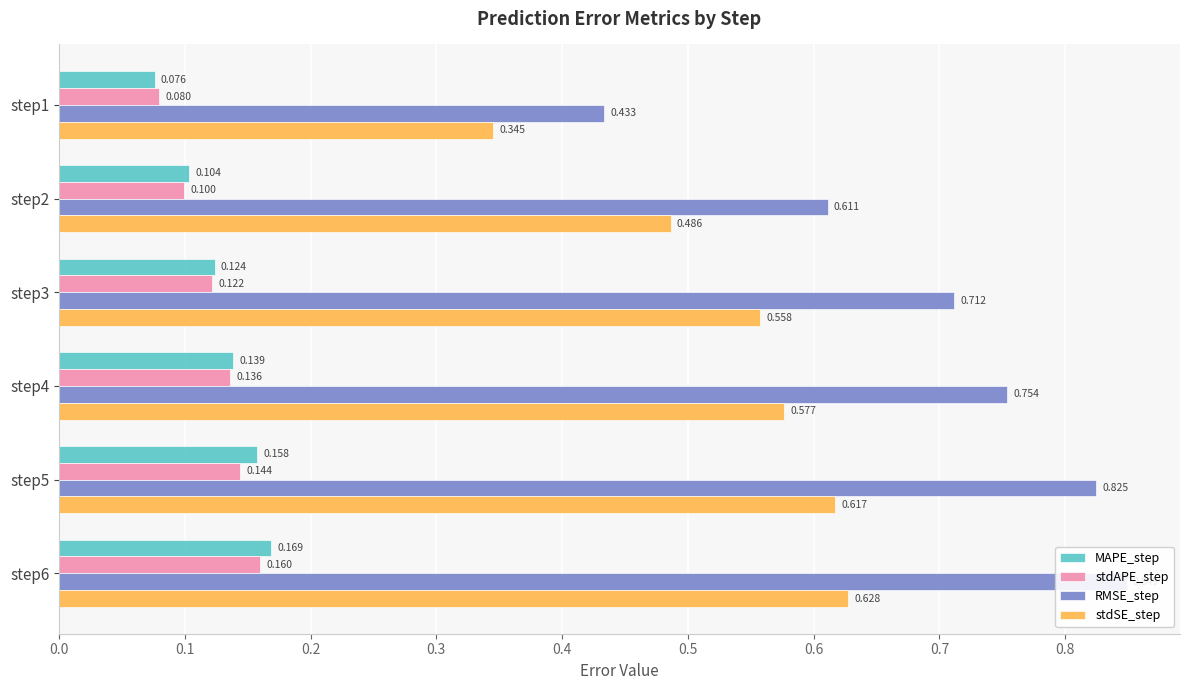

The MAPE_step series shows 0.2 at step5. True or false?

False